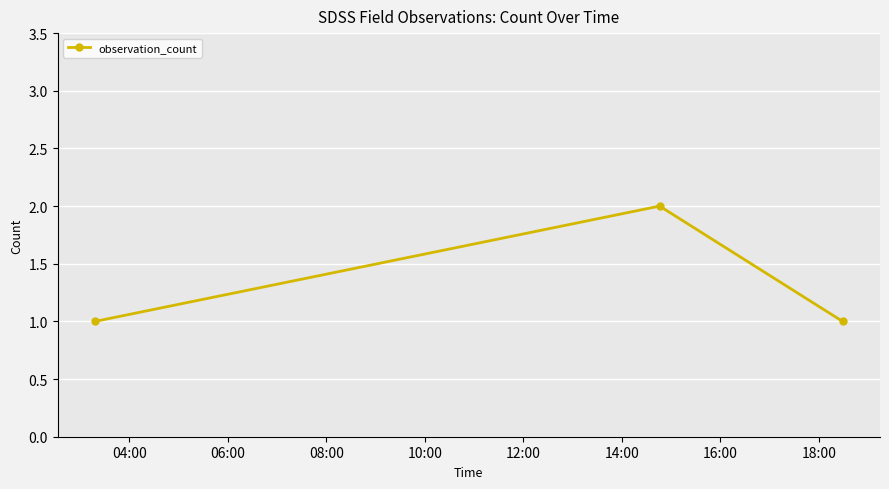

Reading left to right, what are all the values shown in this chart?

1	2	1